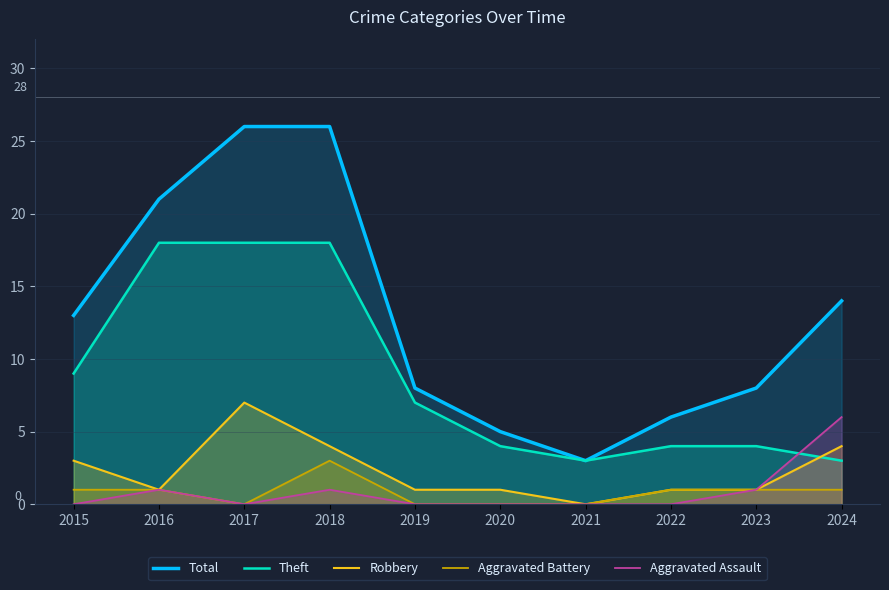

Which has a higher value, 2023 or 2018?

2018